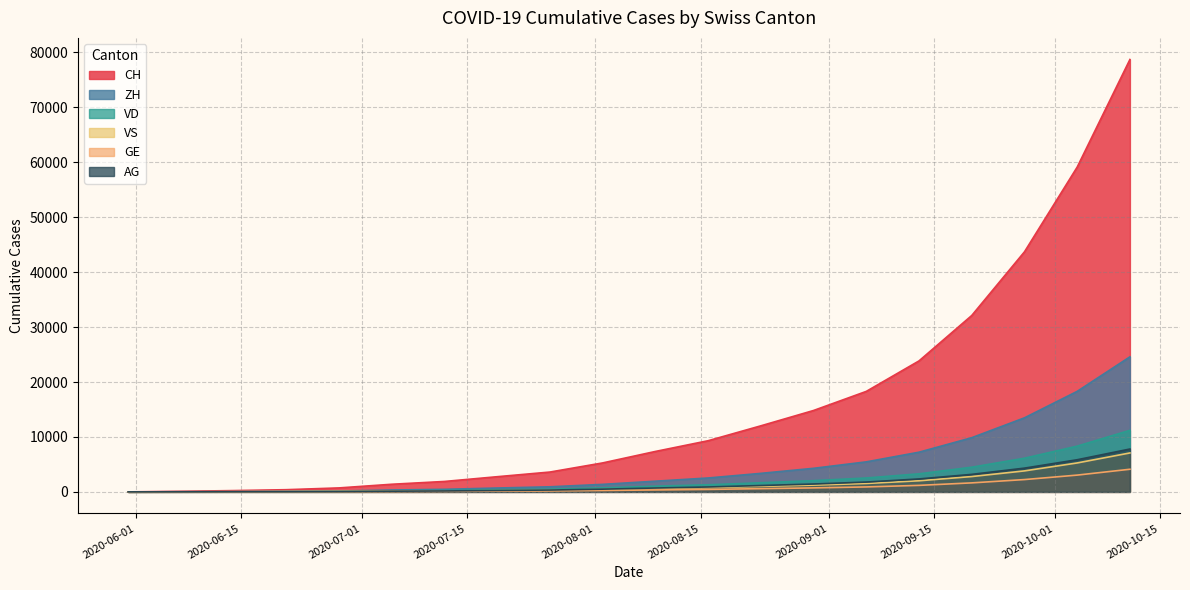

What is the spread (max minus min) of values at 2020-08-16?

8862